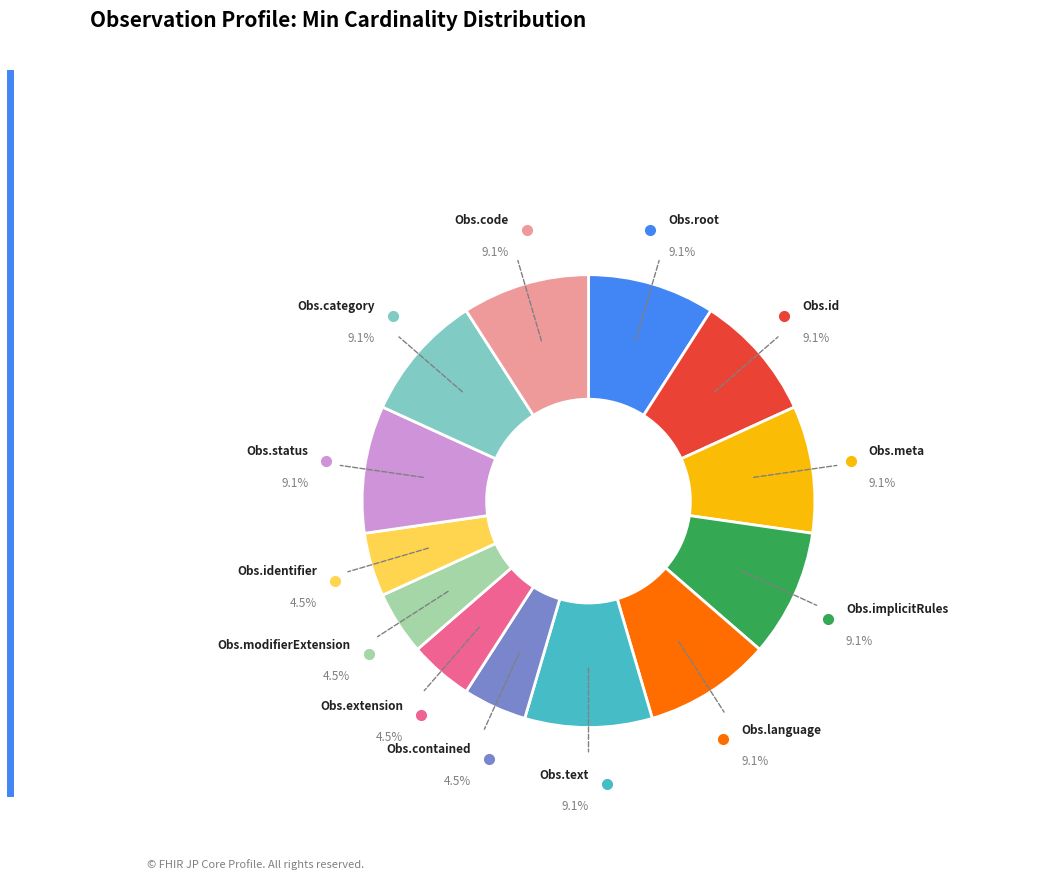

Is there a majority slice in this chart?

No